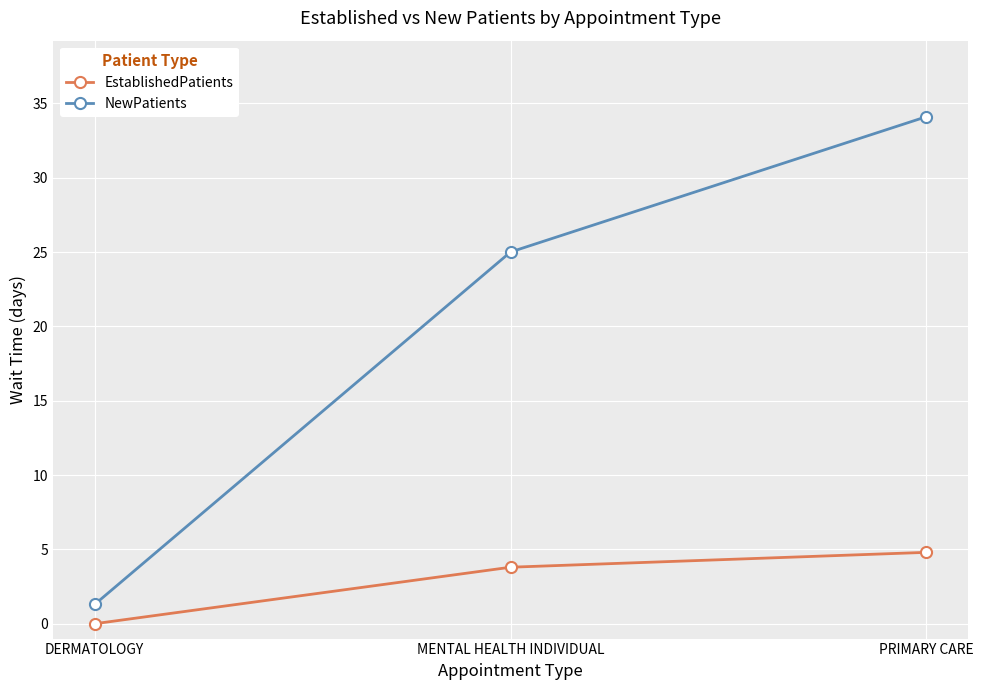

What is the total value across all series at DERMATOLOGY?

1.3